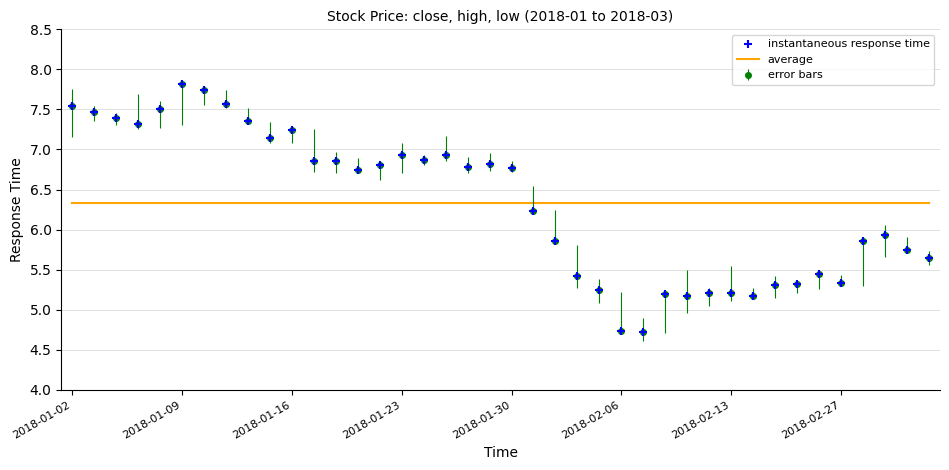

True or false: average and error bars intersect in this chart.

True